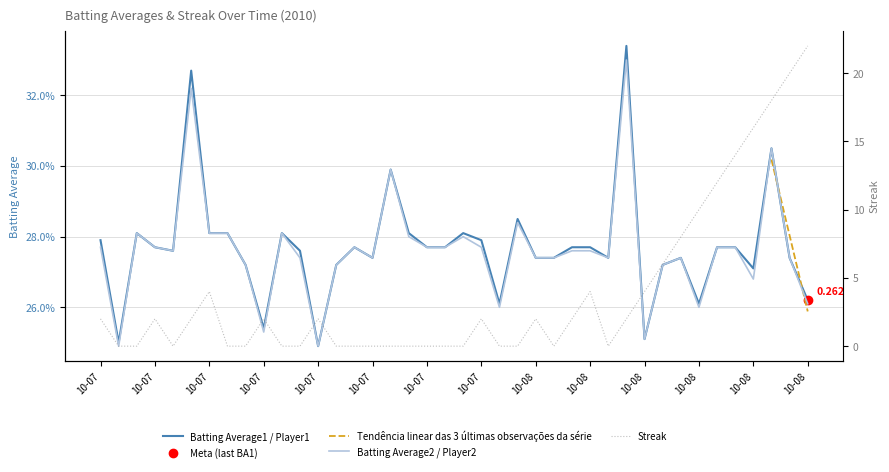

What position from the right is 2010-07-27?

23